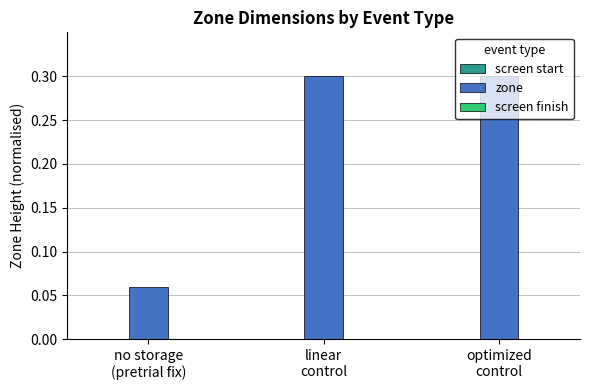

Count the values in the range 0 to 1.

3